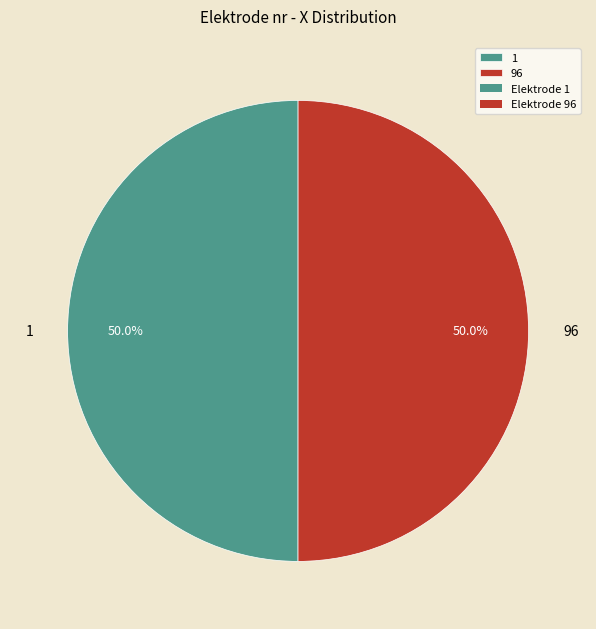

Approximately how many times larger is the value at 96 compared to 1?

1.0